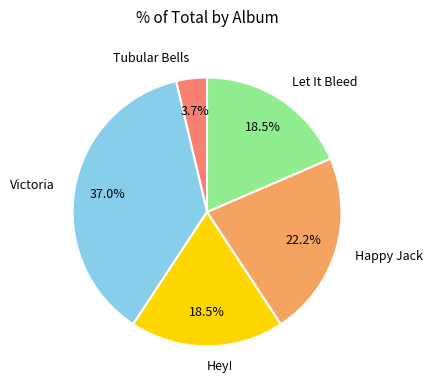

To the nearest percent, what is the difference between the Happy Jack and Tubular Bells slice percentages?

19%